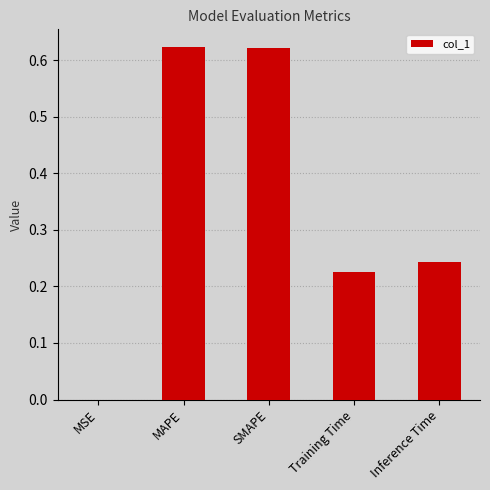

What is the sum of the values at SMAPE and Inference Time?

0.9